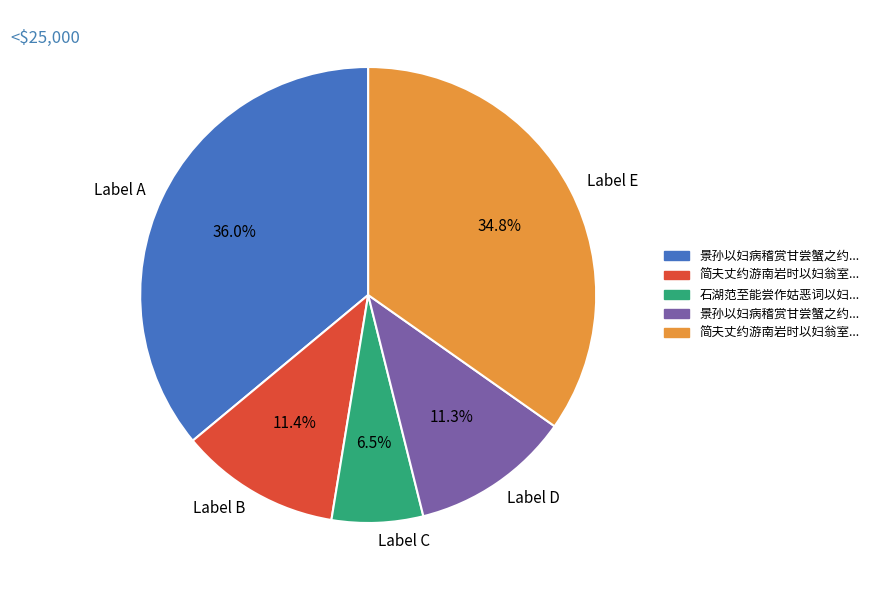

To the nearest percent, what is the difference between the largest and smallest slice percentages?

30%